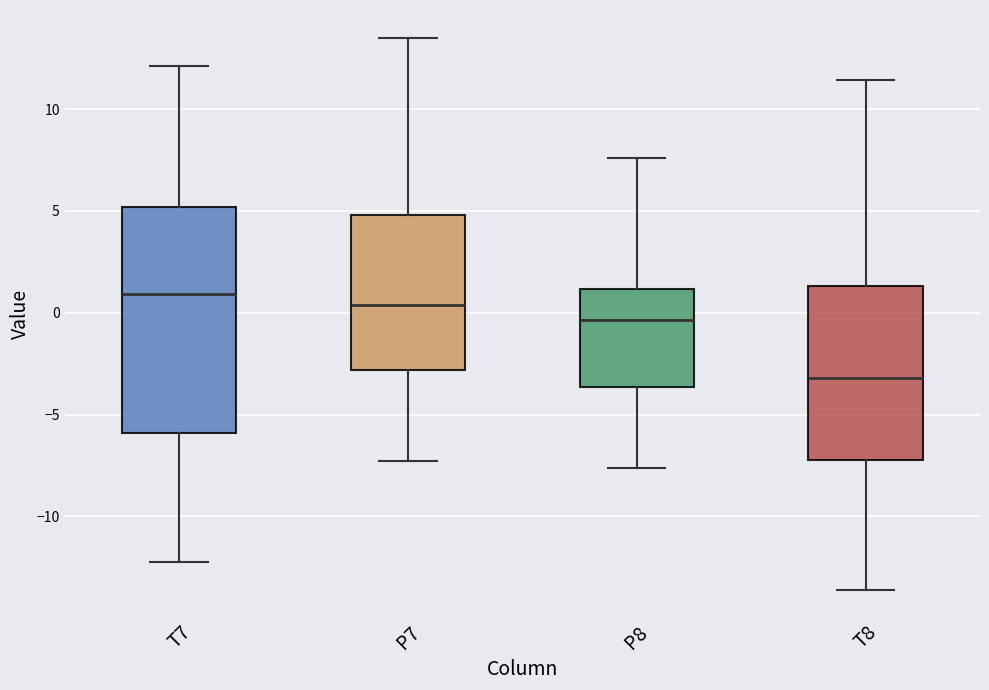

Reading left to right, read every box against the y-axis: the position of its median line, the range the box covers, and the ends of its whiskers. The values are not printed on the chart, so give them approximately, as read against the axis.

T7: median 1.0, box -6.0 to 5.0, whiskers -12.0 to 12.0
P7: median 0.5, box -3.0 to 5.0, whiskers -7.5 to 13.5
P8: median -0.5, box -3.5 to 1.0, whiskers -7.5 to 7.5
T8: median -3.0, box -7.0 to 1.5, whiskers -13.5 to 11.5